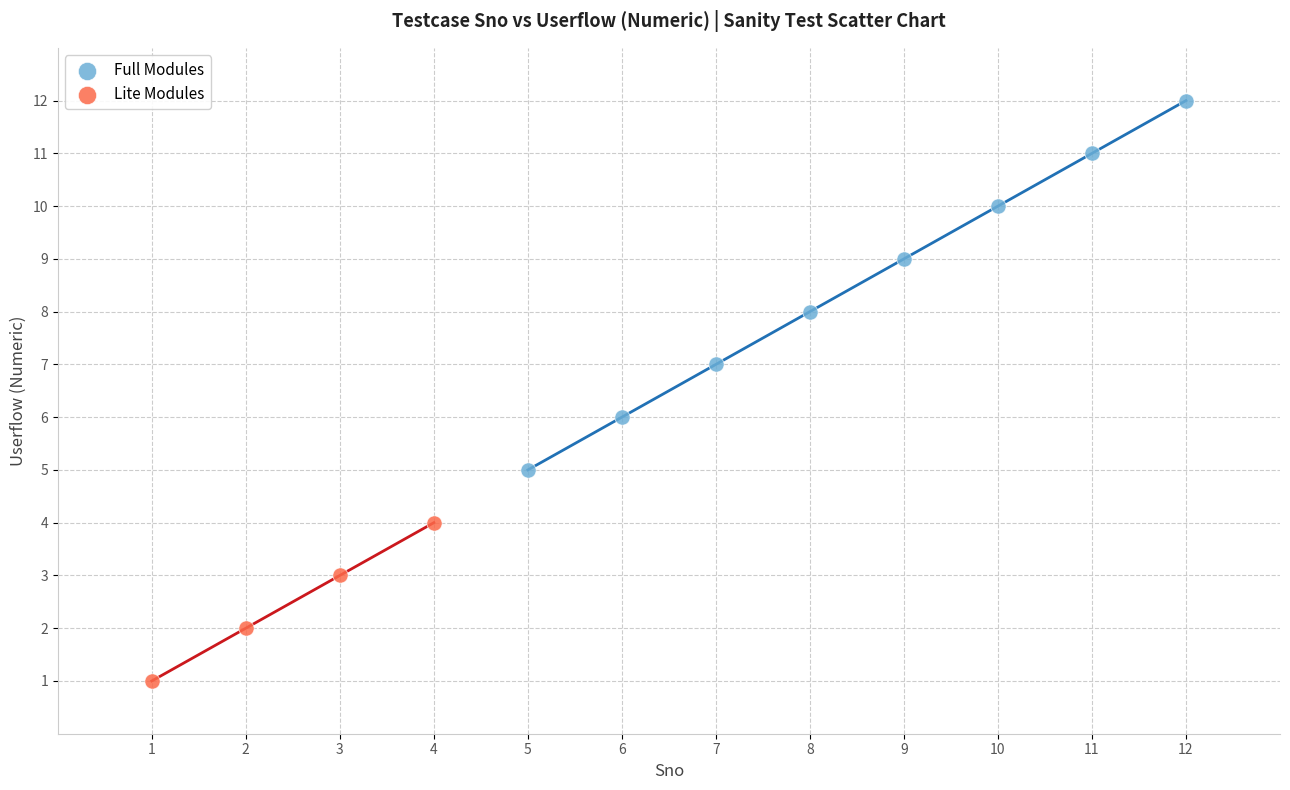

Which series has the widest spread of Y values?

Full Modules